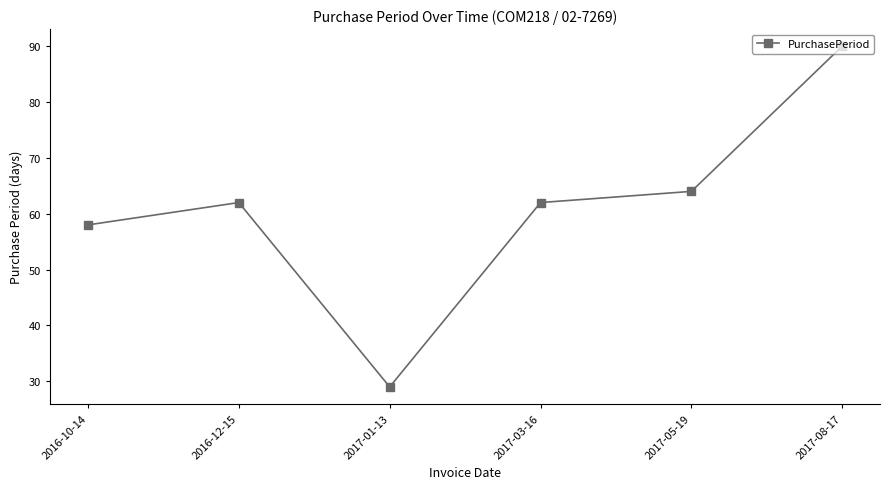

True or false: the data shows 58 at 2016-10-14.

True